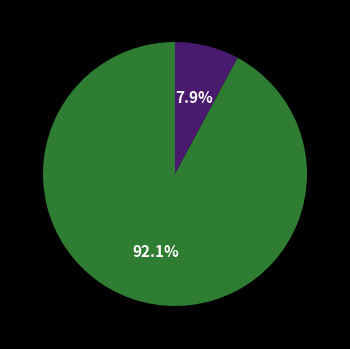

Is there a majority slice in this chart?

Yes